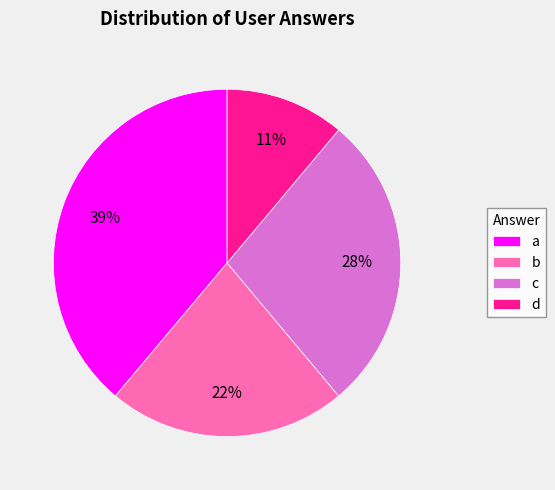

How many segments does this pie chart have?

4